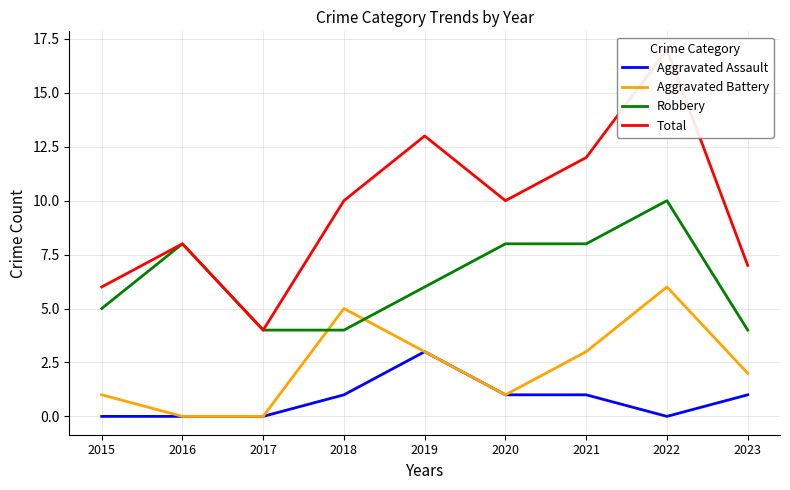

At which label does Total reach its minimum?

2017